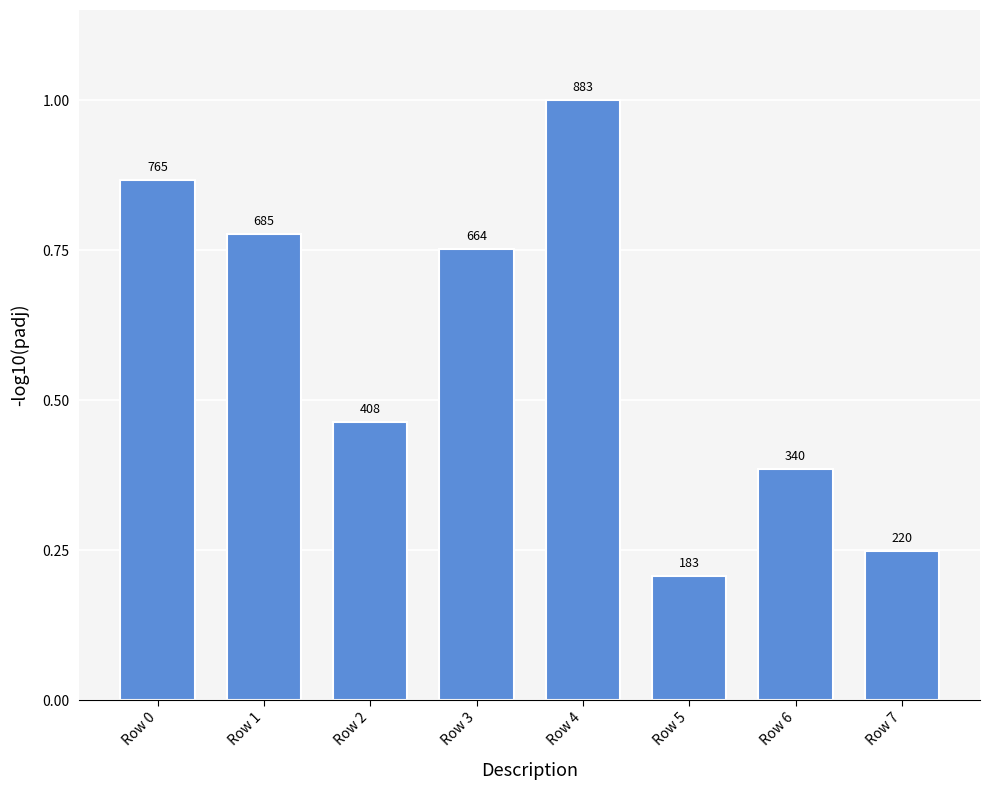

What is the average value?

0.6